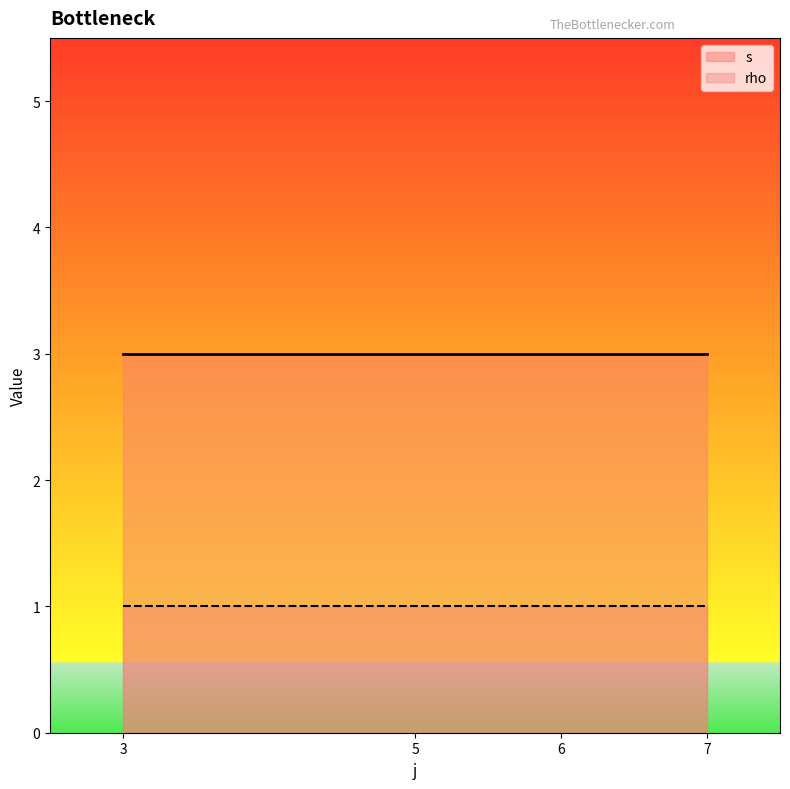

Which label corresponds to the smallest value in the chart?

3